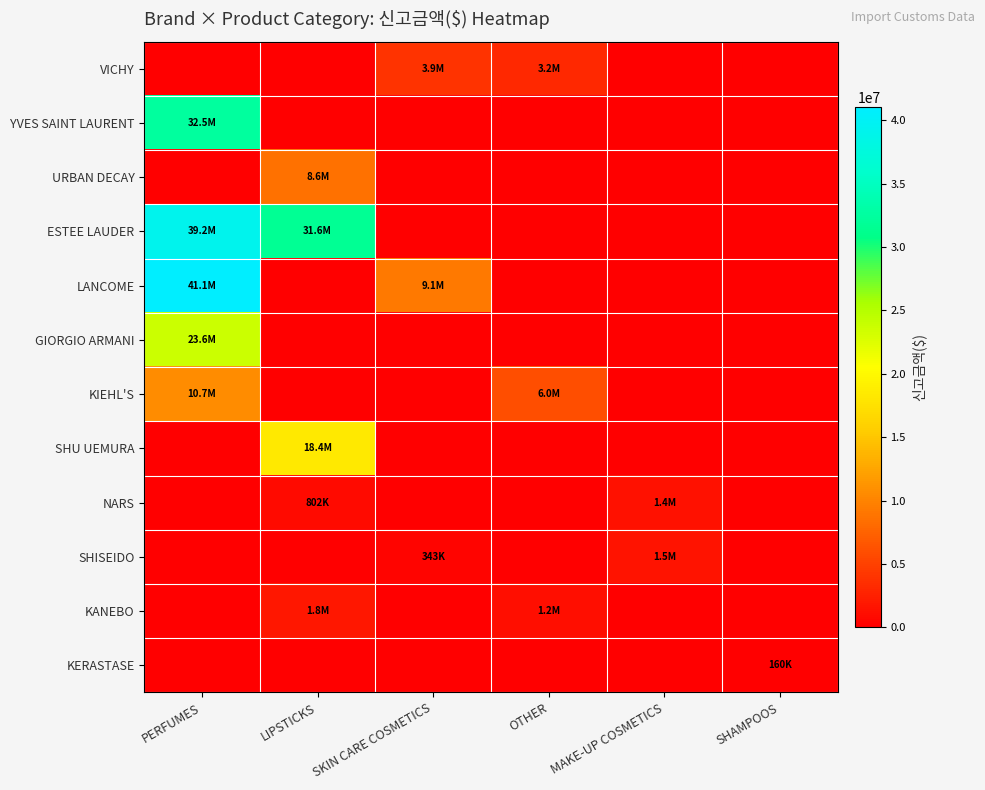

Rank the series at MAKE-UP COSMETICS from highest to lowest value.

SHISEIDO, NARS, VICHY, YVES SAINT LAURENT, URBAN DECAY, ESTEE LAUDER, LANCOME, GIORGIO ARMANI, KIEHL'S, SHU UEMURA, KANEBO, KERASTASE